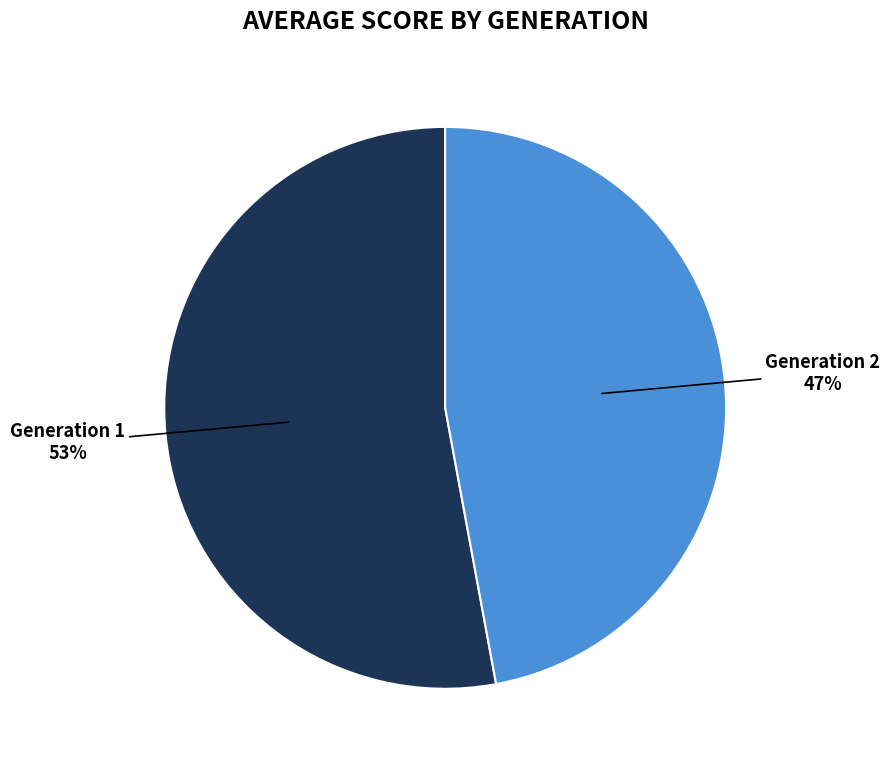

Which category has the smallest portion of the pie?

Generation 2 47%